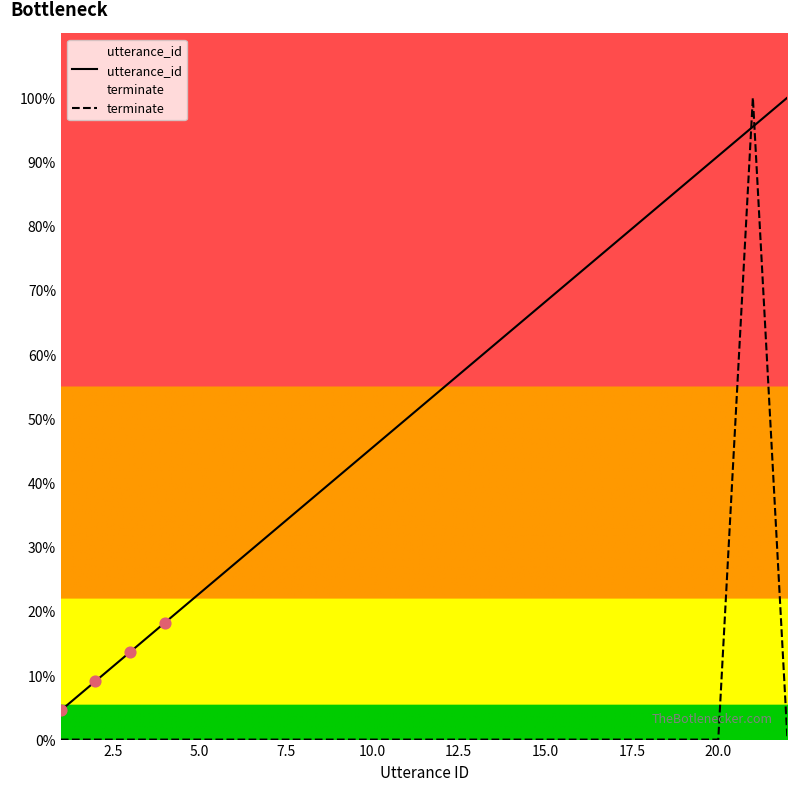

What are all the series names shown in the legend?

utterance_id, terminate